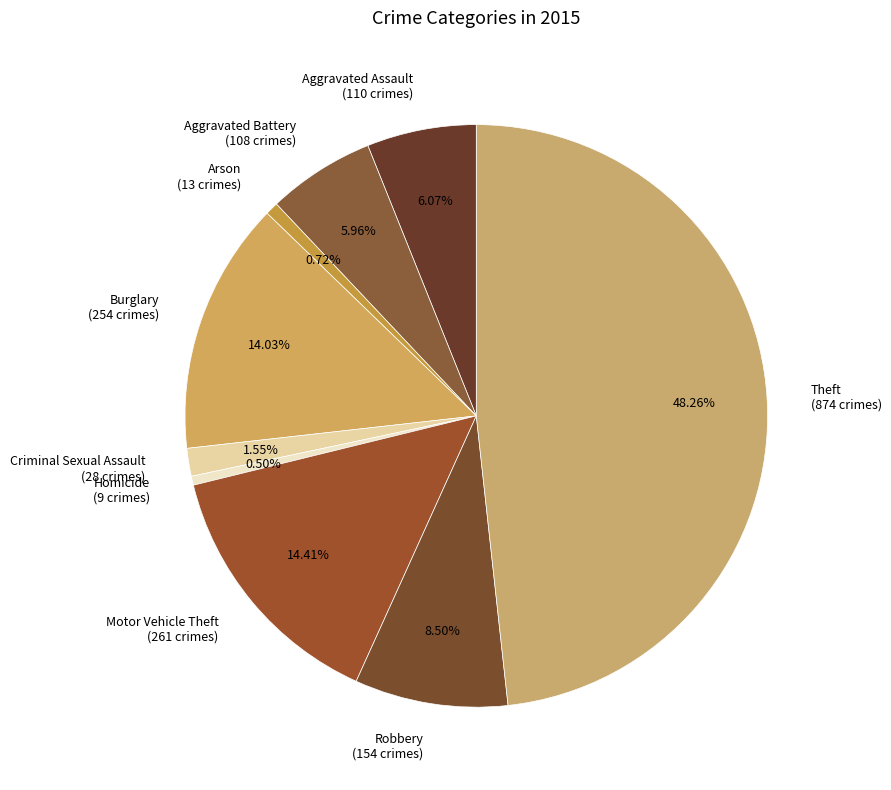

The Burglary slice represents 14% of the pie. True or false?

True